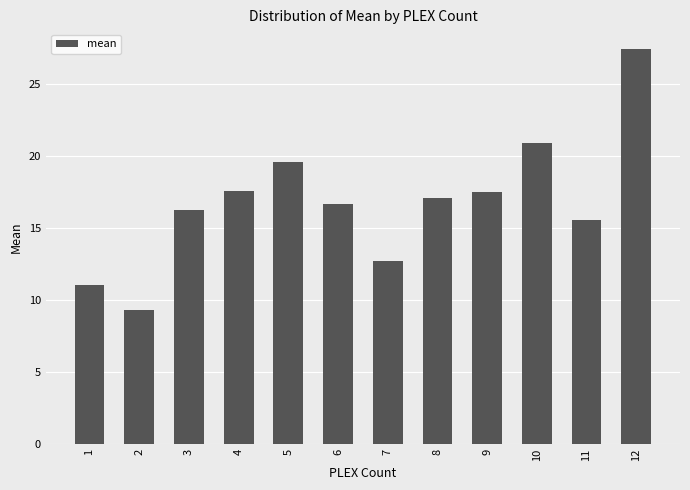

What is the minimum value shown in the chart?

9.3